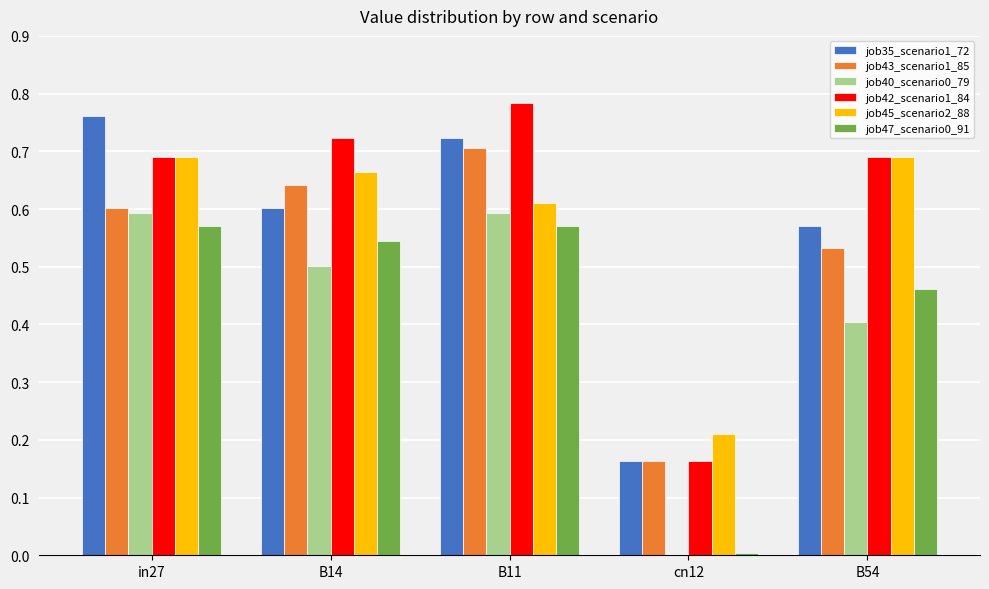

Is the value of job47_scenario0_91 at B54 greater than the value of job45_scenario2_88 at cn12?

Yes